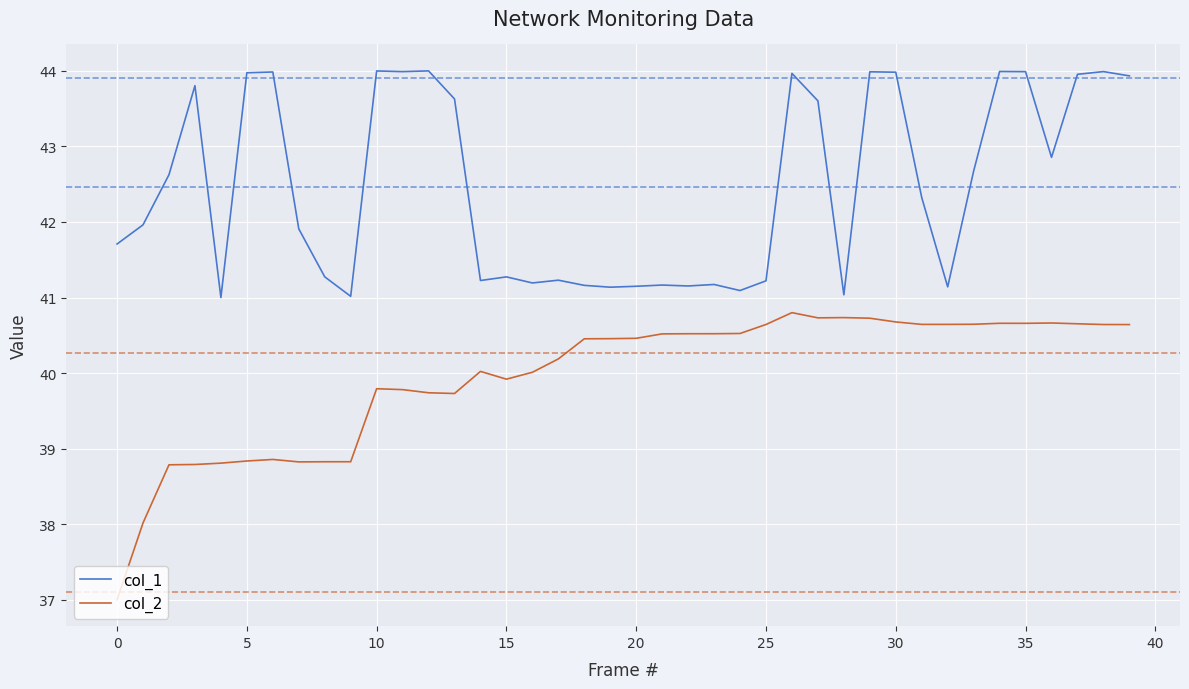

True or false: col_2 and col_1 intersect in this chart.

False